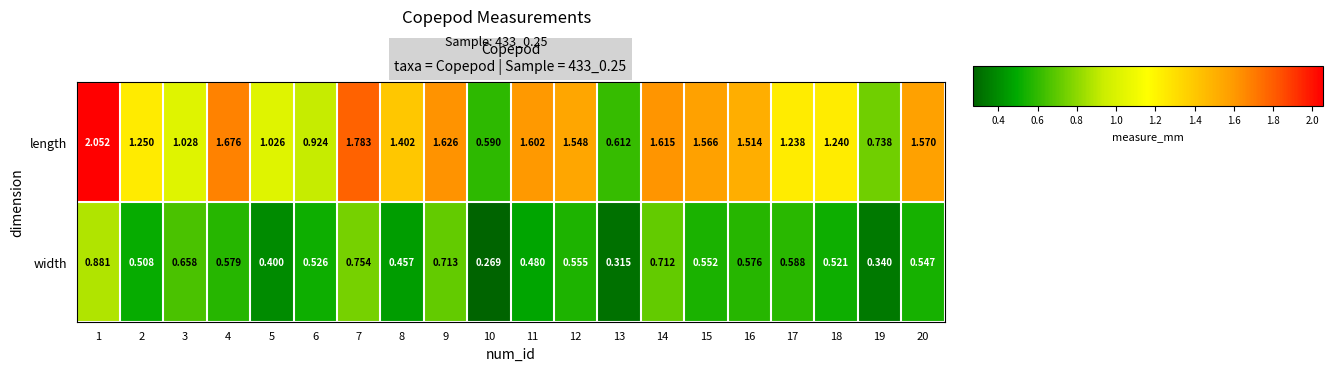

Is the value of width at 17 greater than the value of length at 6?

No